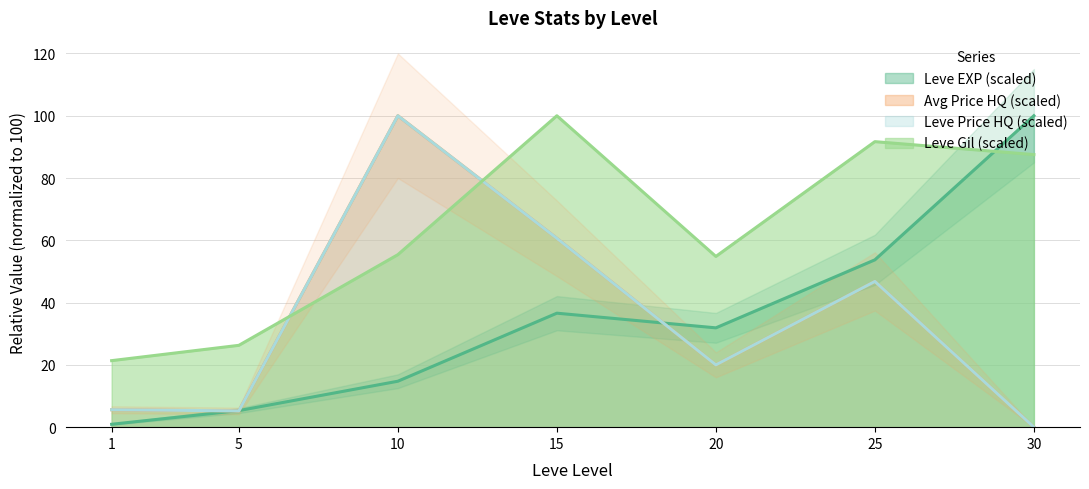

What is the difference between the currentAveragePriceHQ values at 30 and 1?

5.6